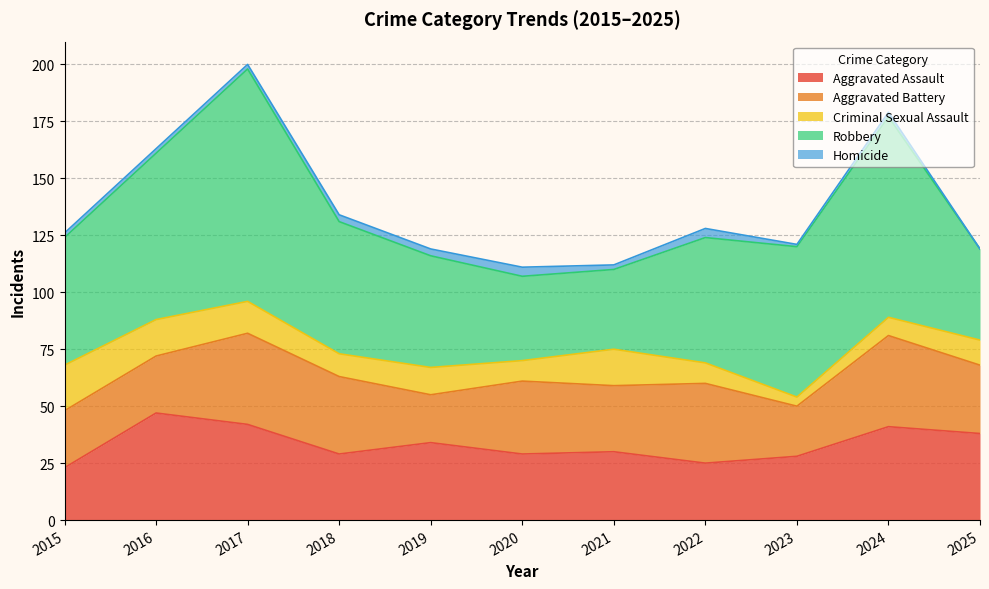

True or false: Robbery and Aggravated Assault cross at least once.

False